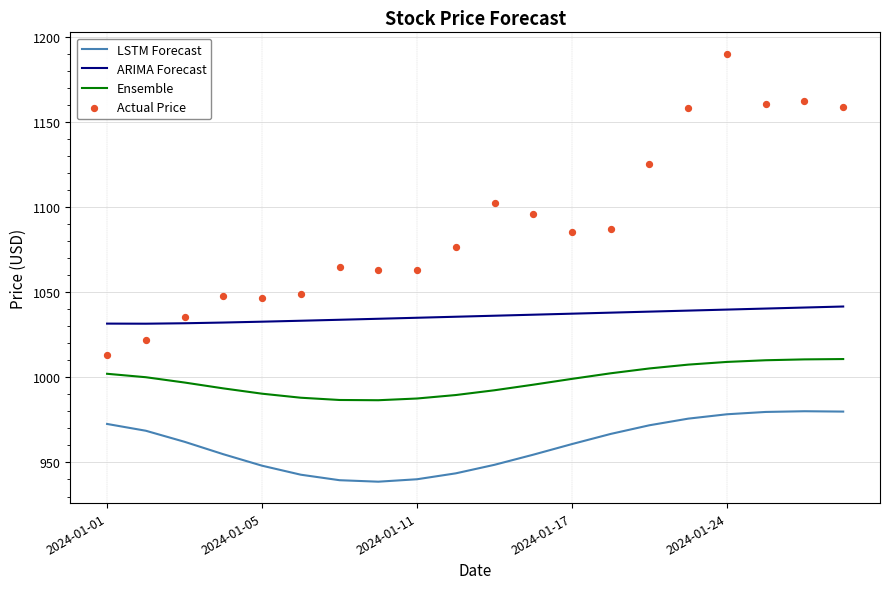

What are all the series names shown in the legend?

LSTM Forecast, ARIMA Forecast, Ensemble, Actual Price